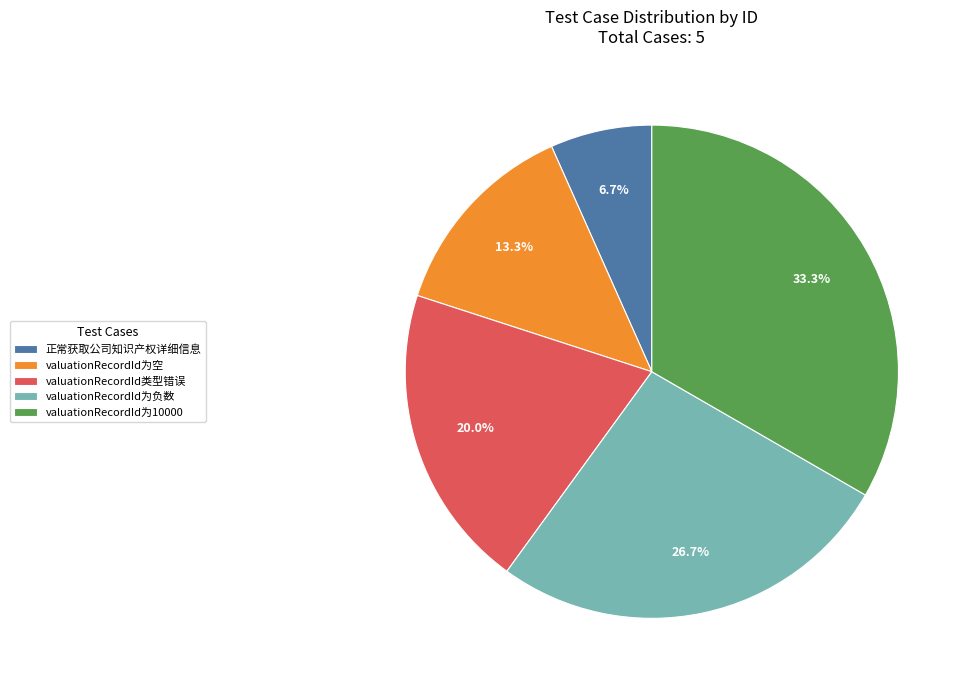

How many slices are in this pie chart?

5